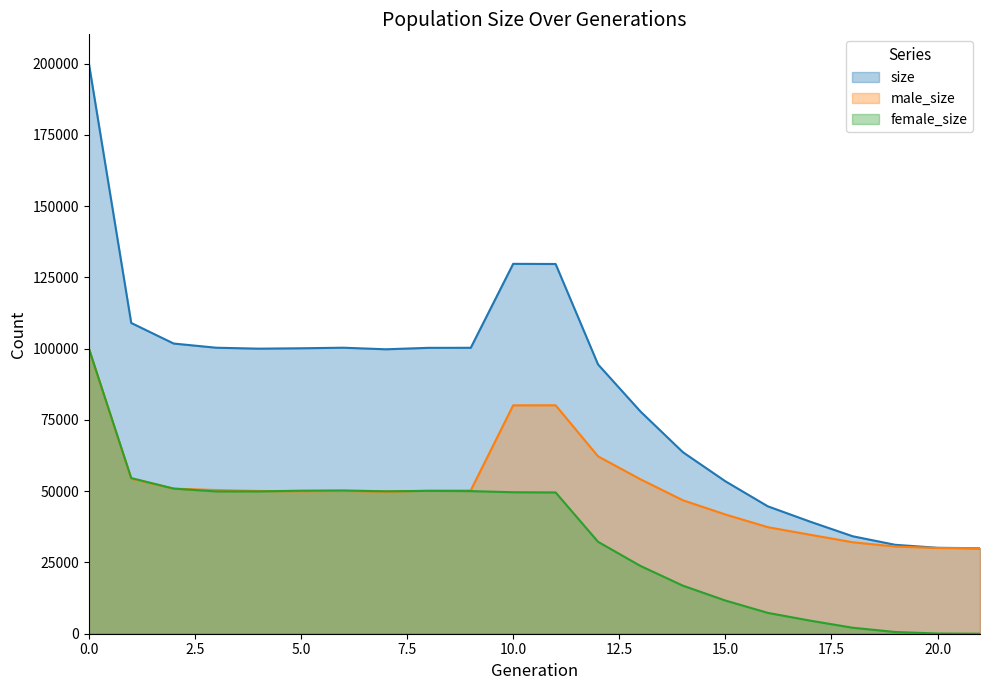

True or false: male_size and size intersect in this chart.

False